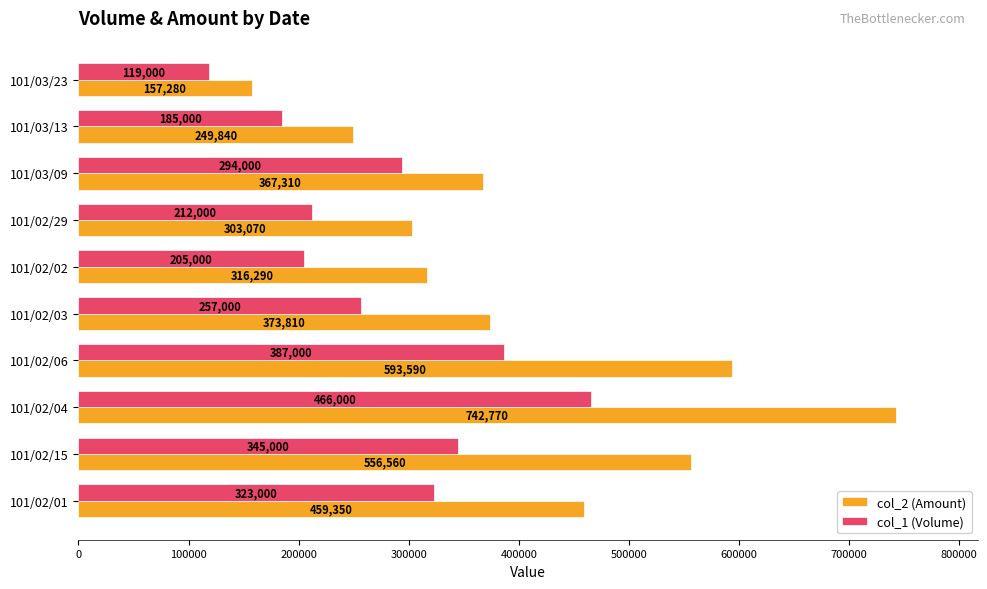

Which series has the largest total across all categories?

col_2 (Amount)